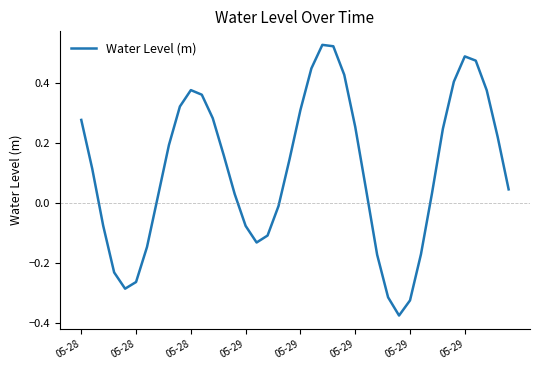

Does the chart display data point markers on the line(s)?

No